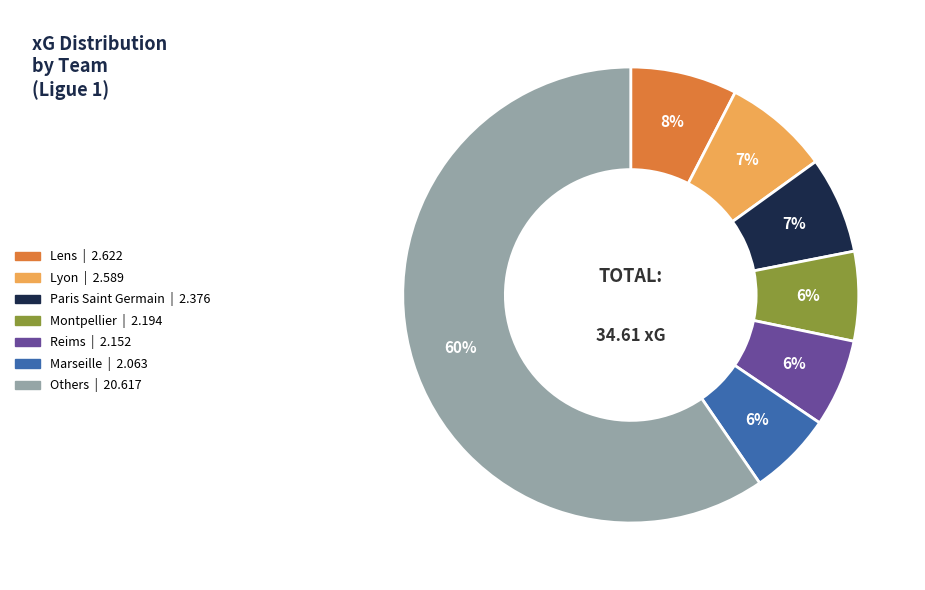

To the nearest percent, what is the average slice percentage?

14%